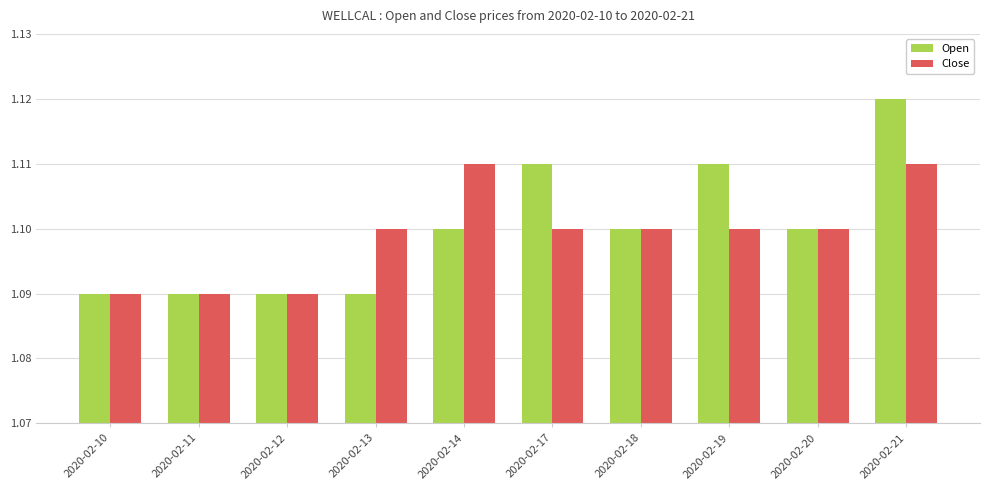

List the series in order of their peak value, highest first.

Open, Close